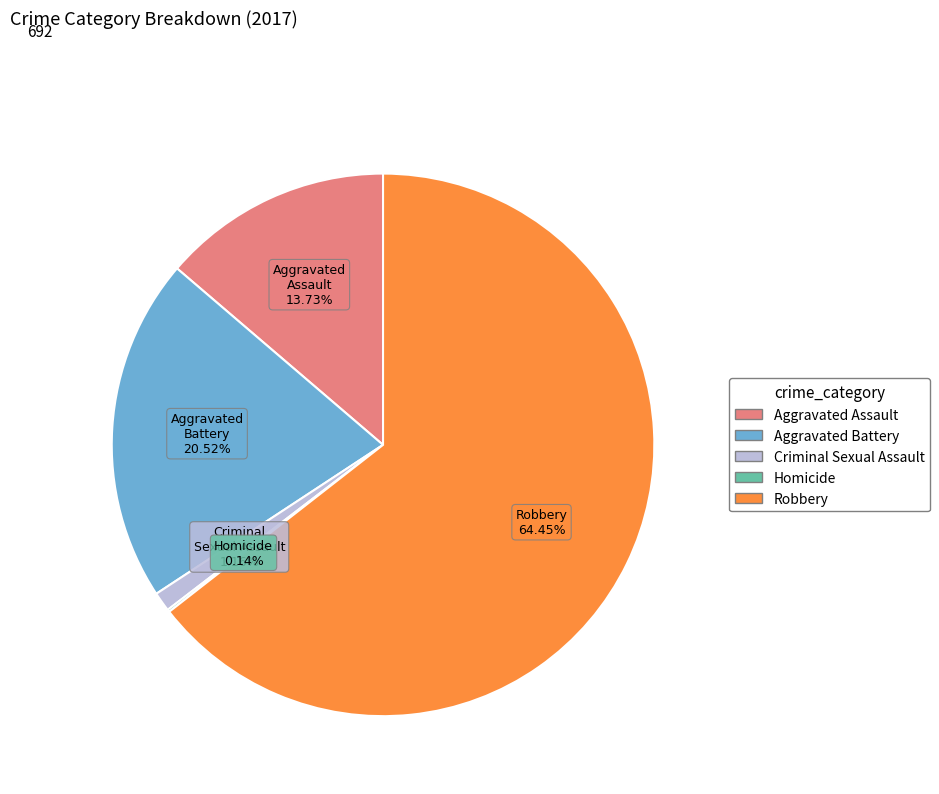

Which has a higher value, Aggravated Battery or Criminal Sexual Assault?

Aggravated Battery